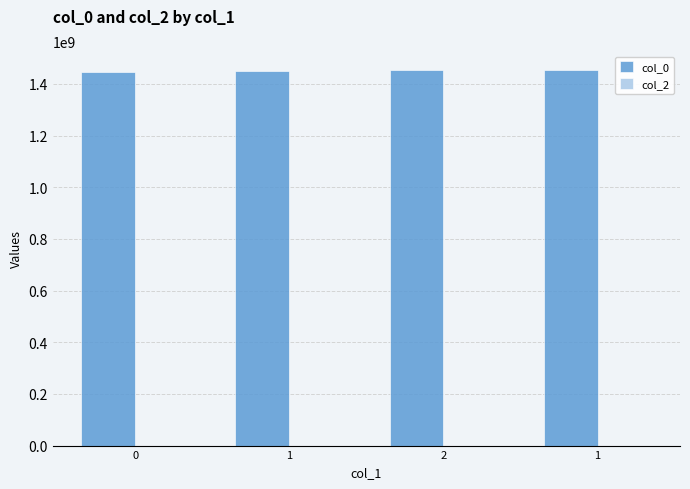

Count the number of data series in this chart.

1